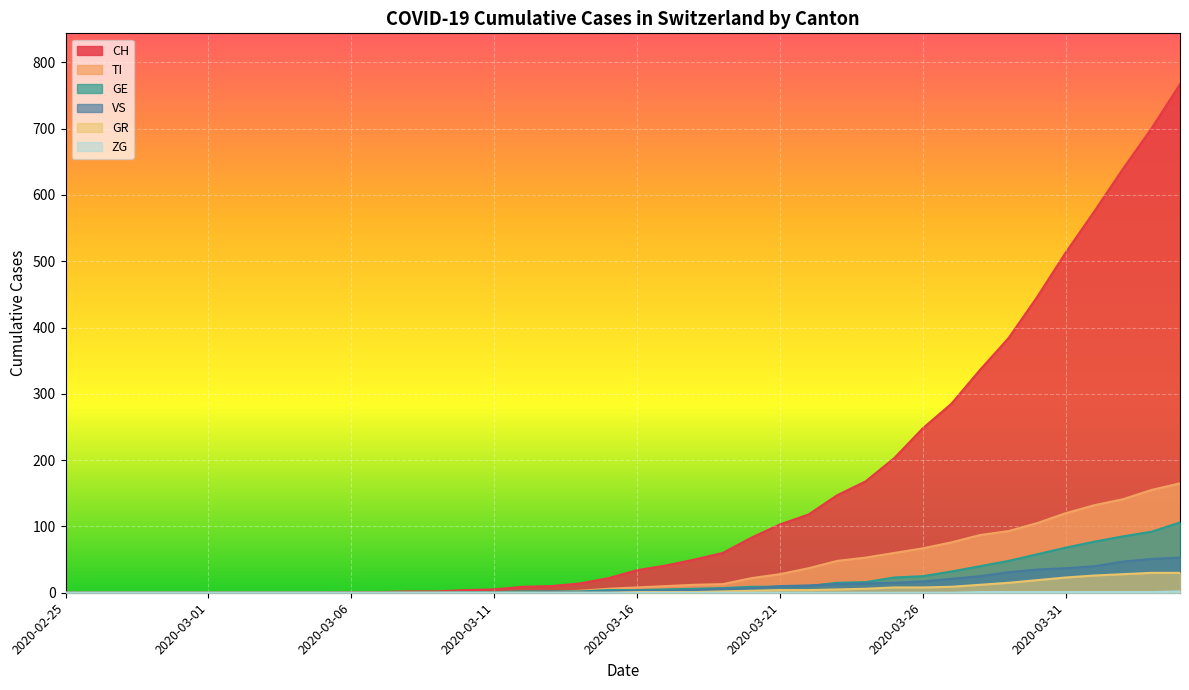

What are all the series names shown in the legend?

CH, TI, GE, VS, GR, ZG